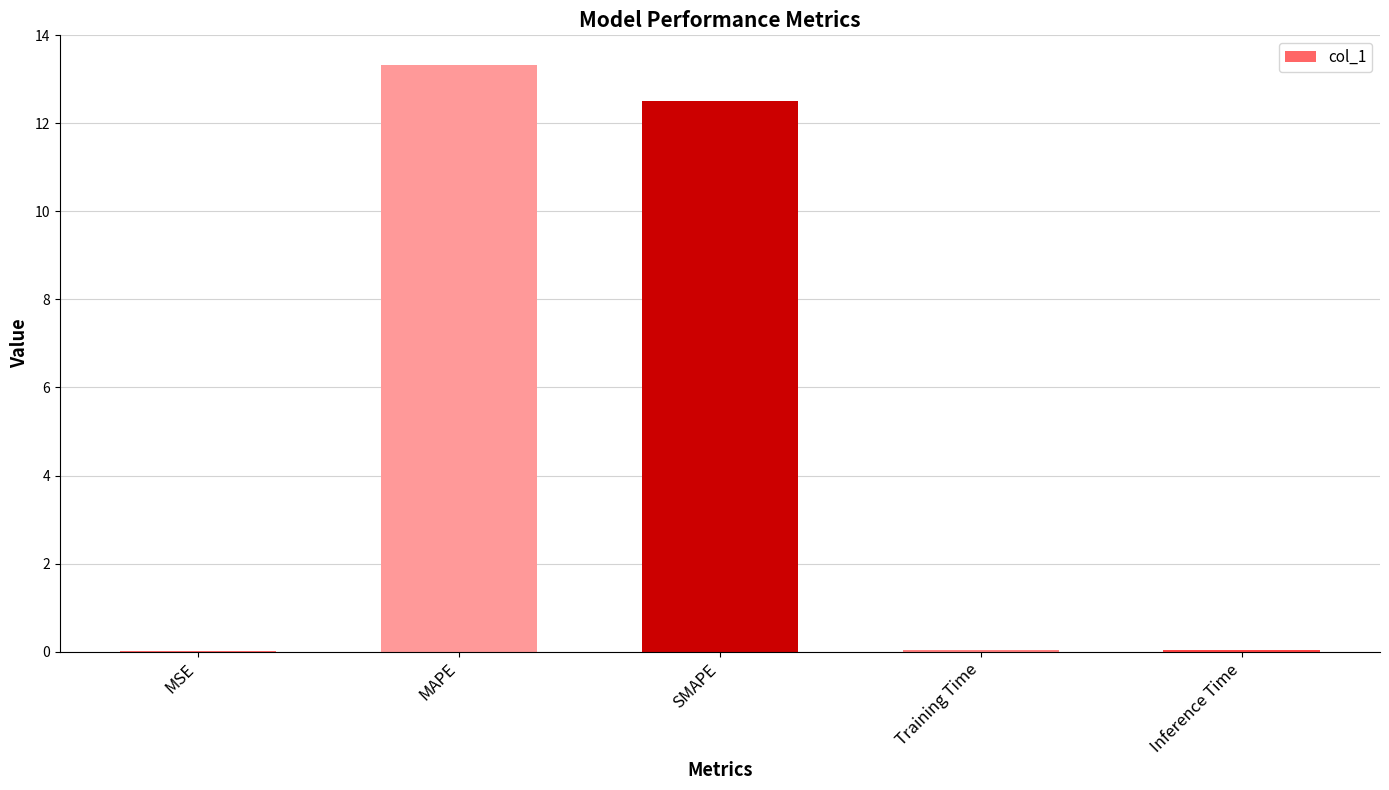

What is the approximate value at MAPE?

13.3